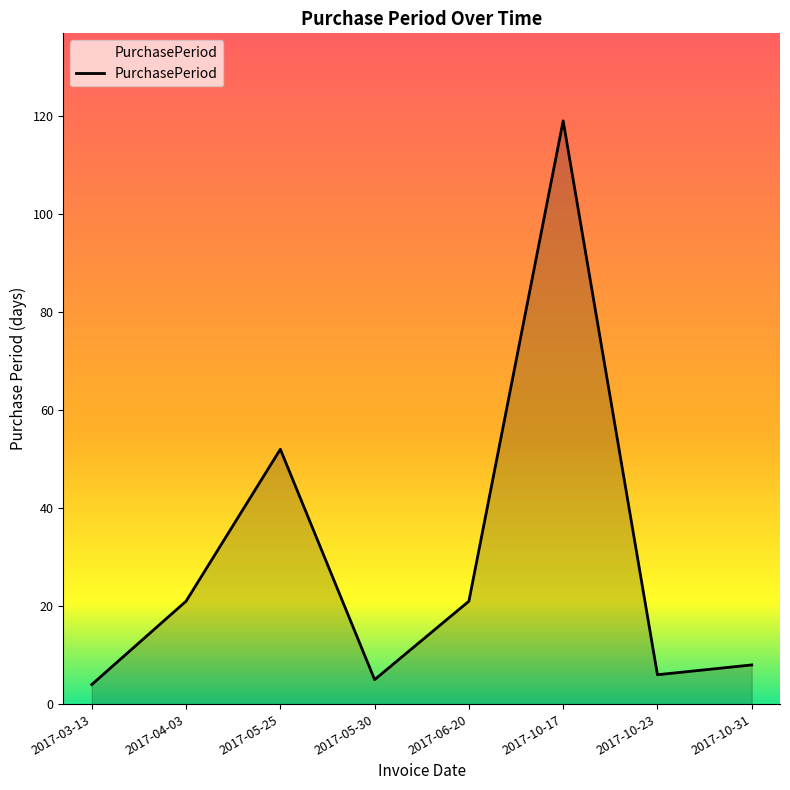

The value at 2017-10-17 is 66. True or false?

False